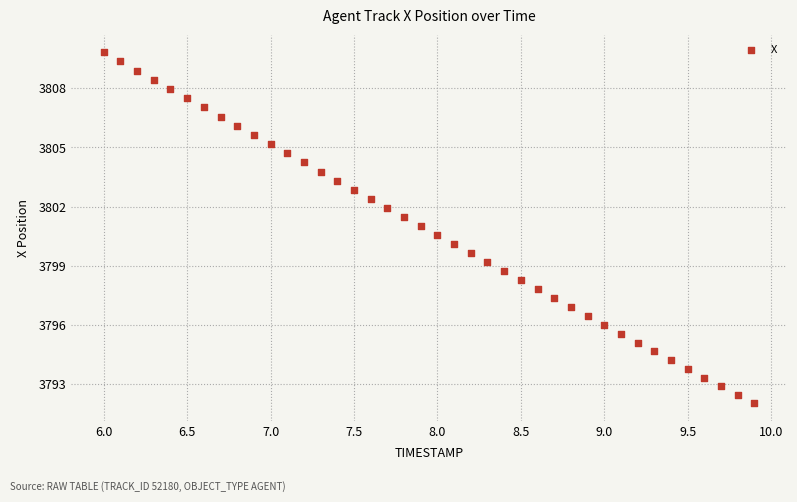

What is the range of X values (max minus min)?

3.9